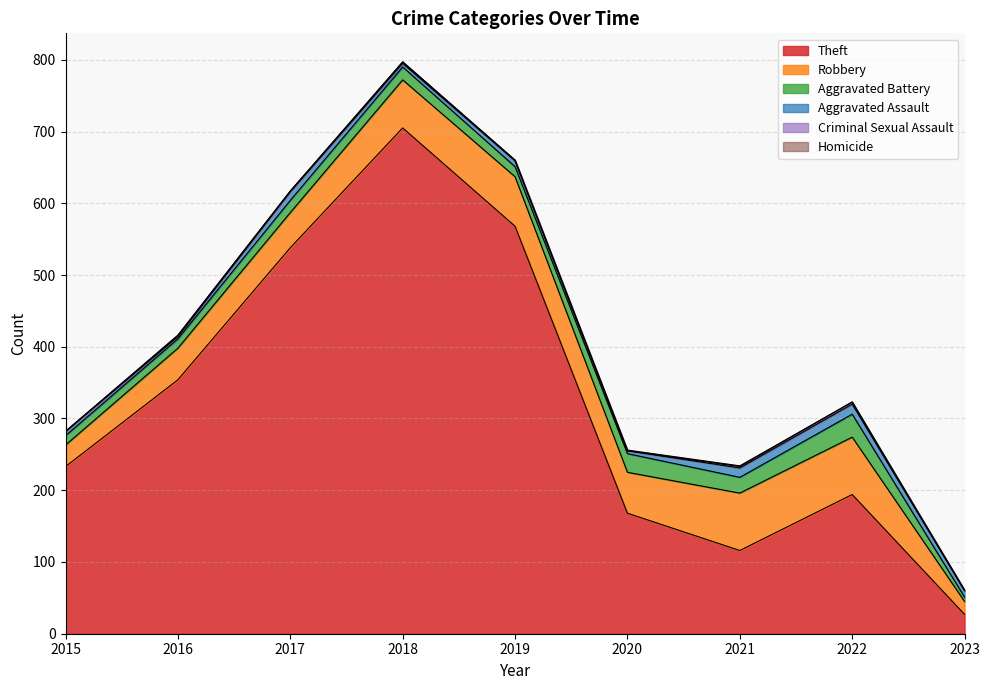

How many interior local peaks does the Aggravated Battery series have?

3